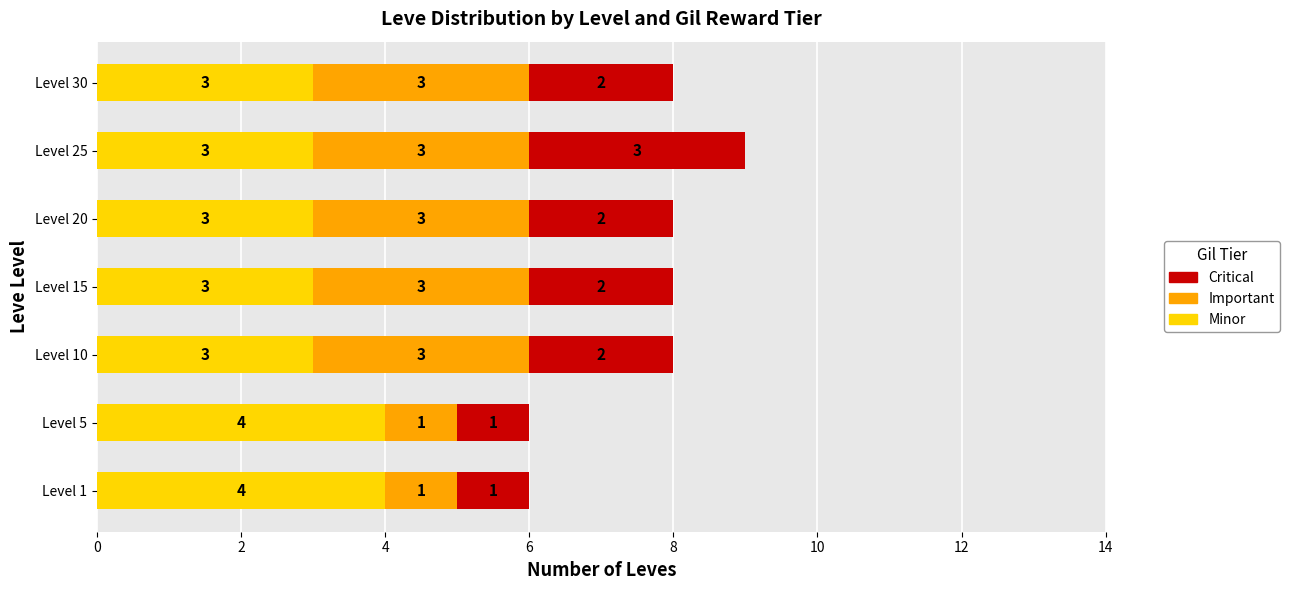

At which category is the sum across all series the highest?

Level 25